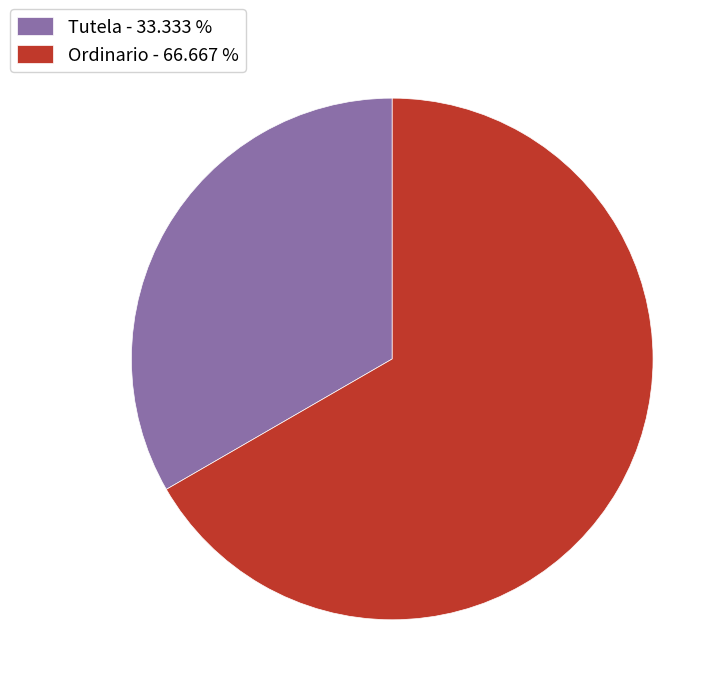

Combined, do Tutela - 33.333 % and Ordinario - 66.667 % account for over 50%?

Yes